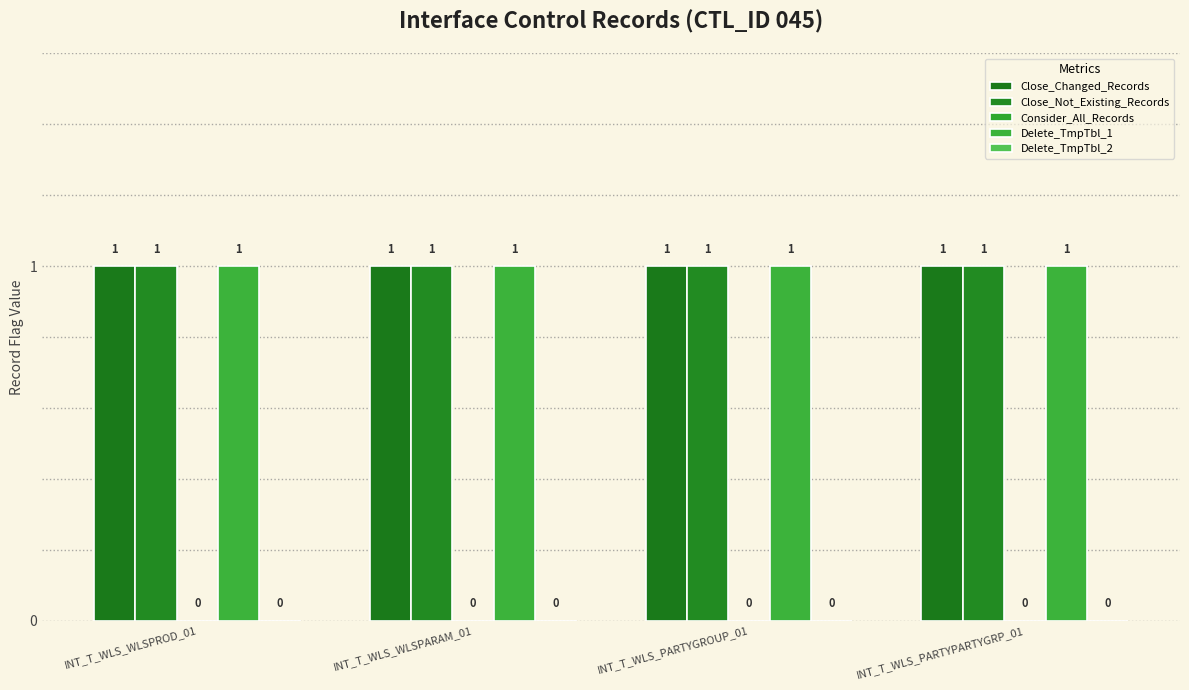

Reading right to left, list all the values displayed in this chart.

Close_Changed_Records: 1	1	1	1
Close_Not_Existing_Records: 1	1	1	1
Consider_All_Records: 0	0	0	0
Delete_TmpTbl_1: 1	1	1	1
Delete_TmpTbl_2: 0	0	0	0